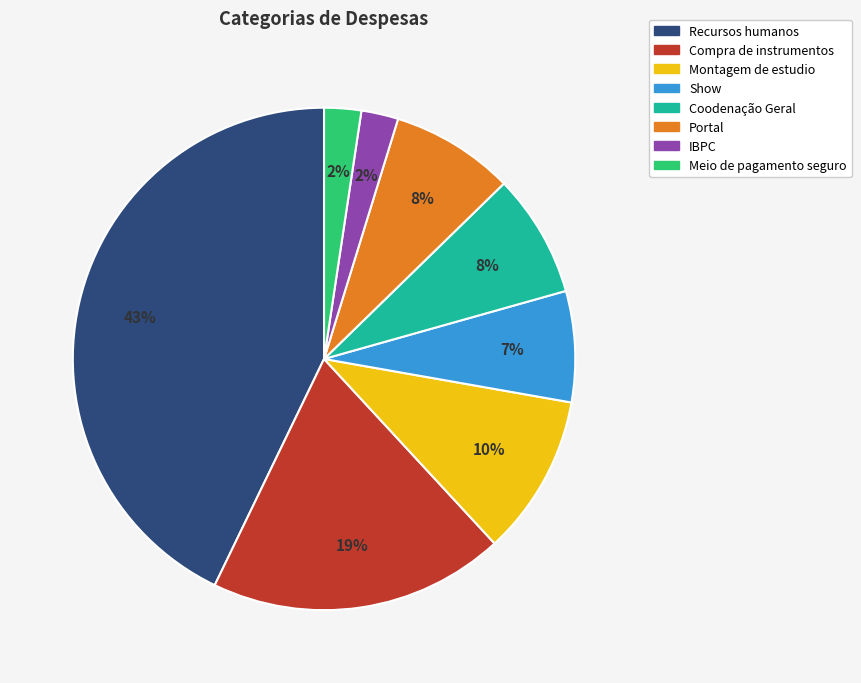

Is the sum of Montagem de estudio and IBPC greater than half?

No